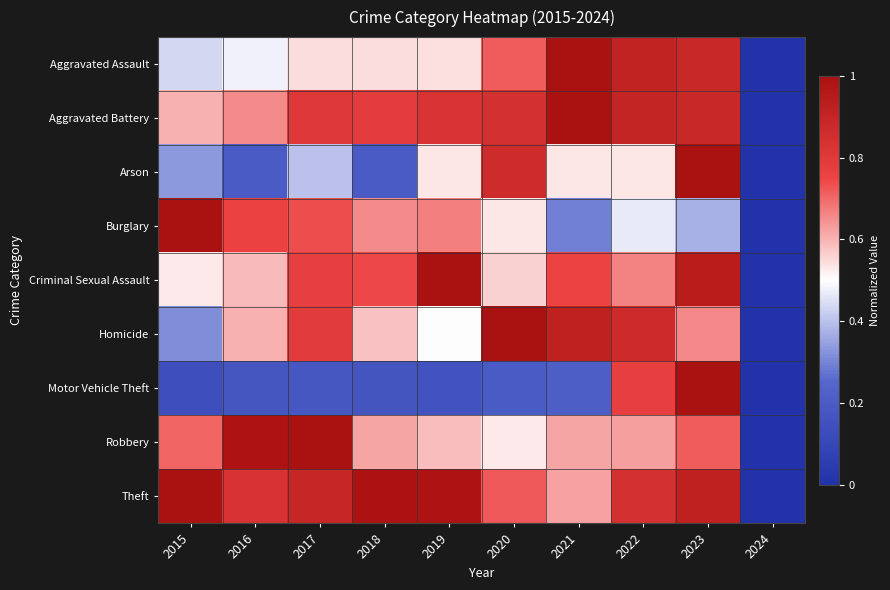

How many categories are shown in the chart?

10